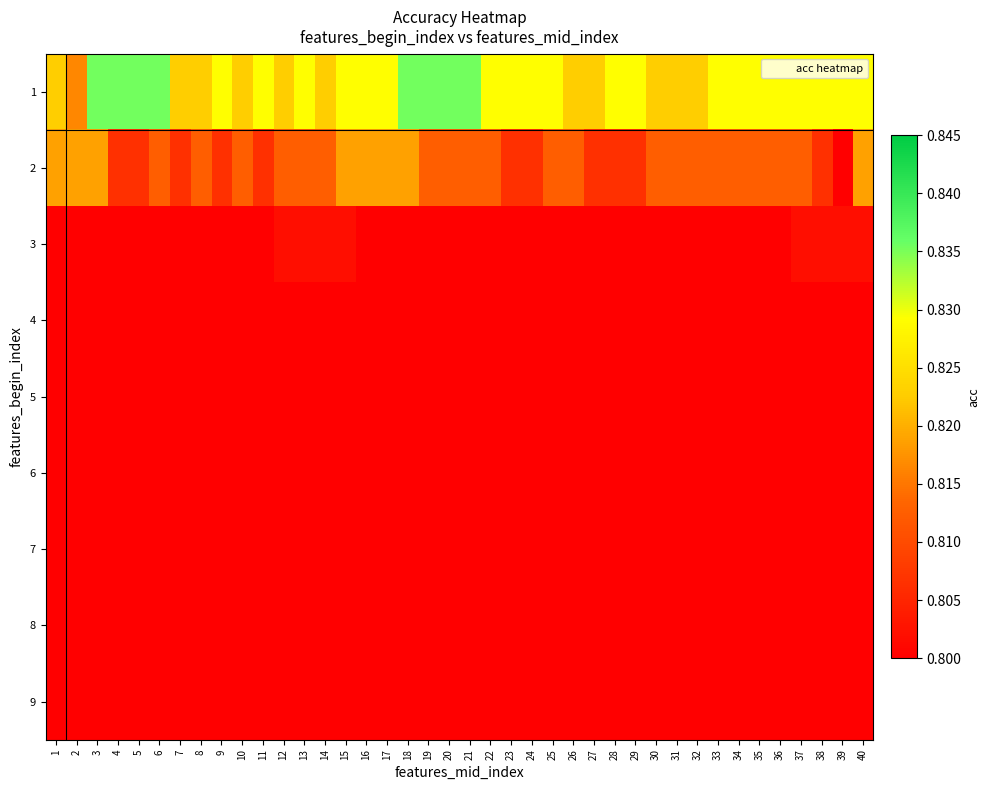

Between 19 and 23, which is larger?

19